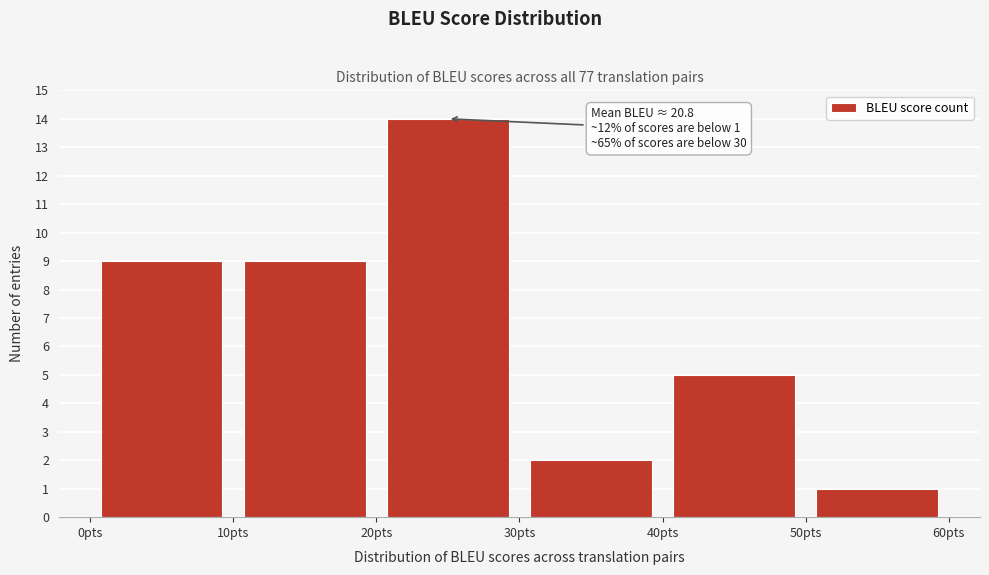

Over which range of the x-axis is the bar tallest?

20 to 30